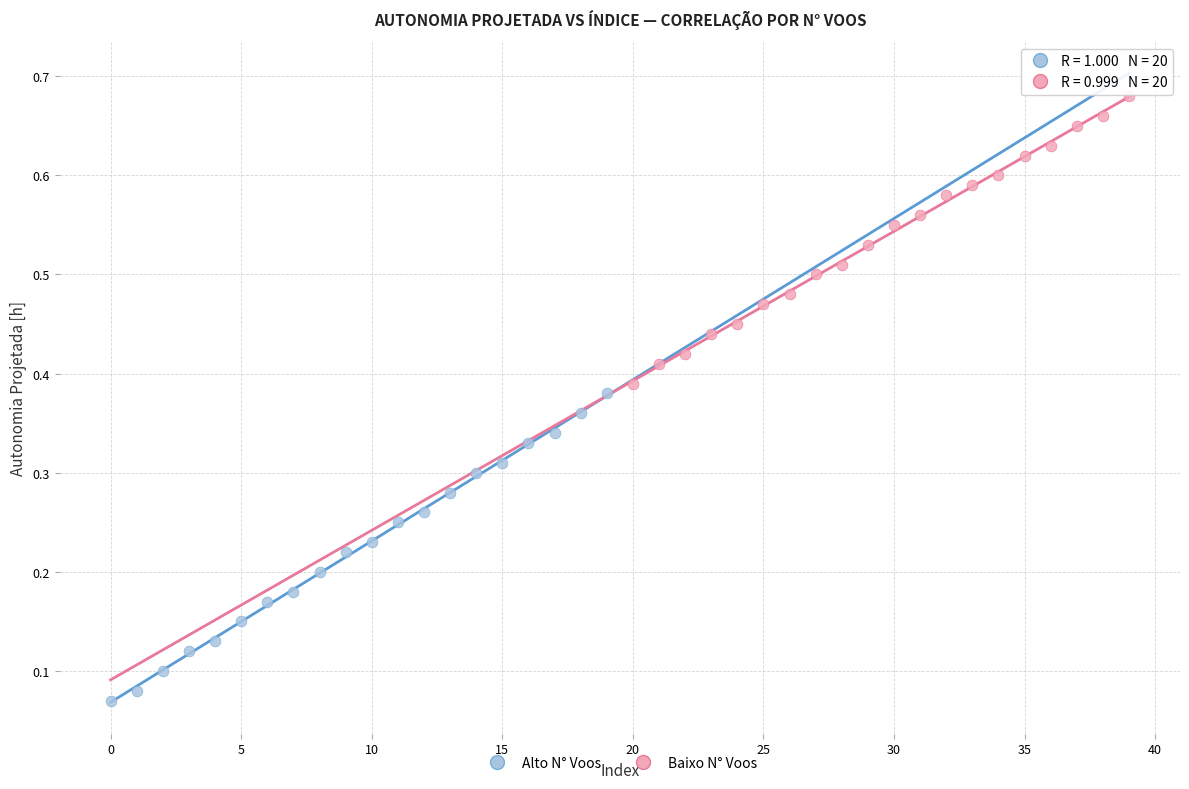

What are all the series names shown in the legend?

Alto N° Voos, Baixo N° Voos